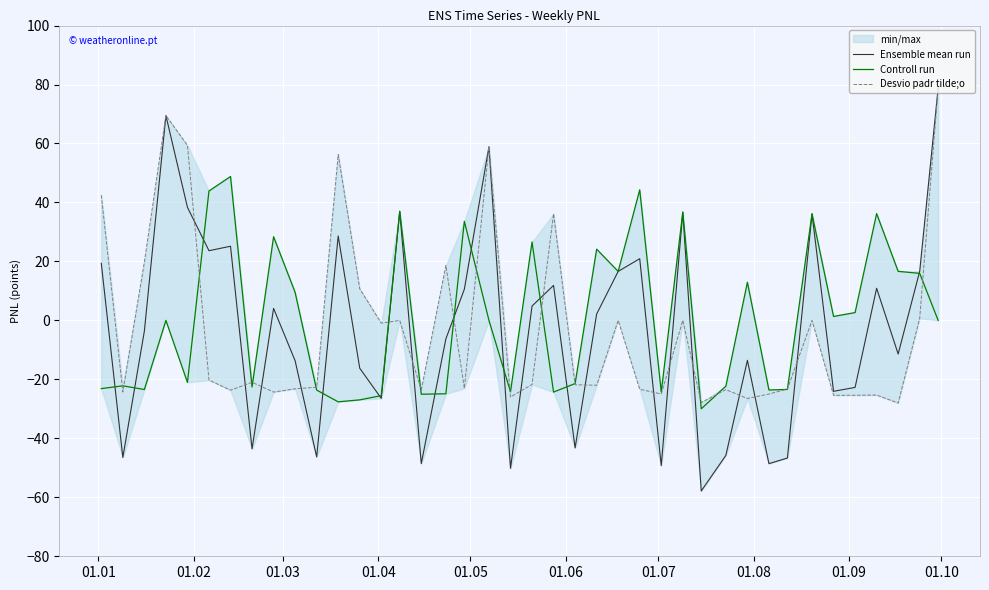

At how many categories does at least one series exceed -50?

40